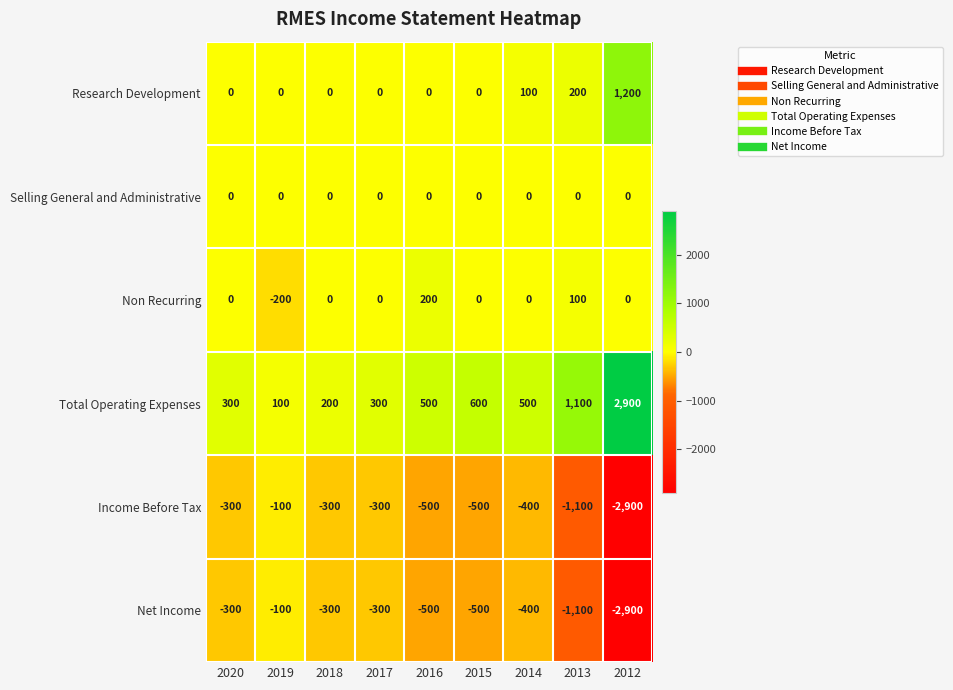

How many distinct data groups are displayed?

6